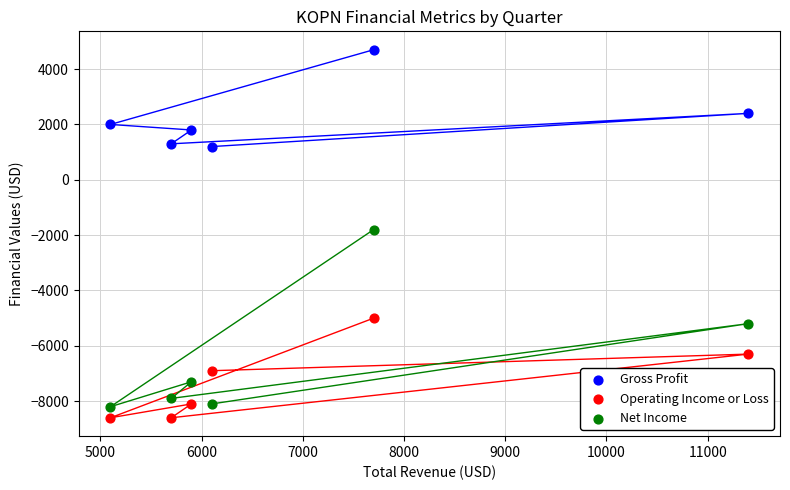

Which series contains the lowest Y value?

Operating Income or Loss